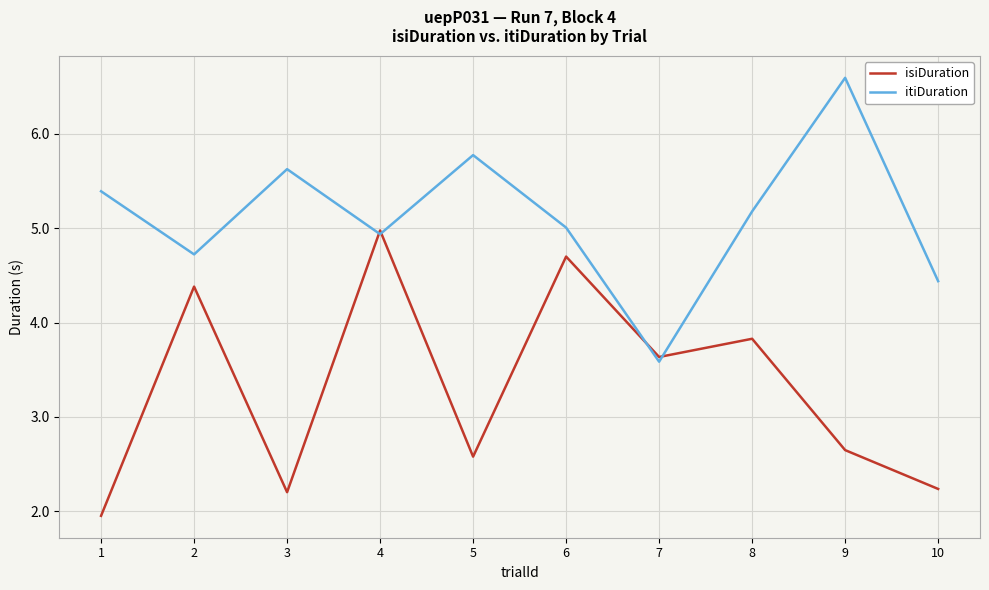

What is the difference between the itiDuration values at 9 and 8?

1.4